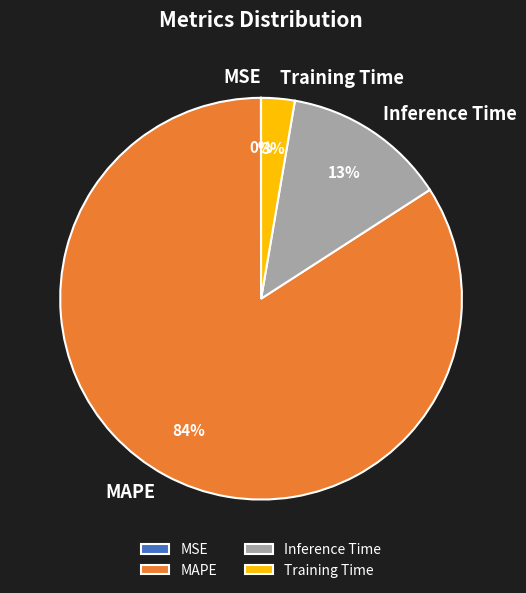

Is it true that Training Time is 3% of the pie?

True